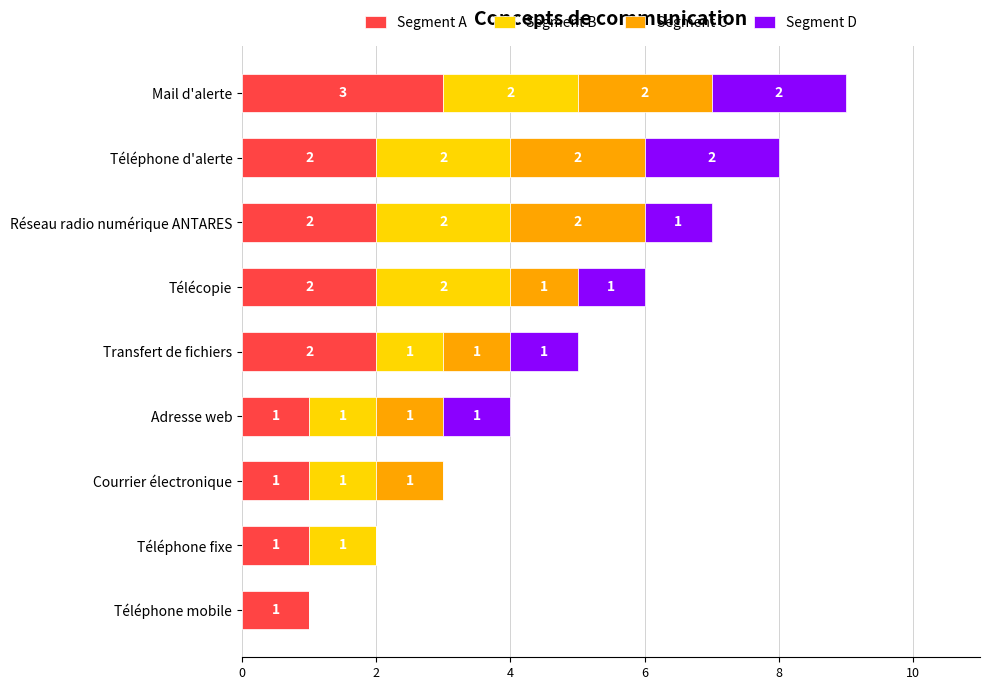

What is the total value across all series at Transfert de fichiers?

5